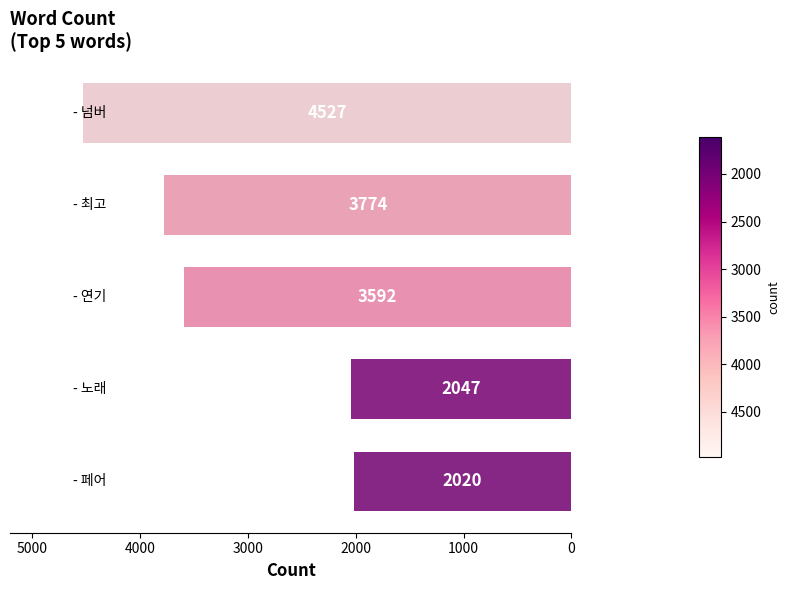

Reading top to bottom, what are all the values shown in this chart?

4527	3774	3592	2047	2020